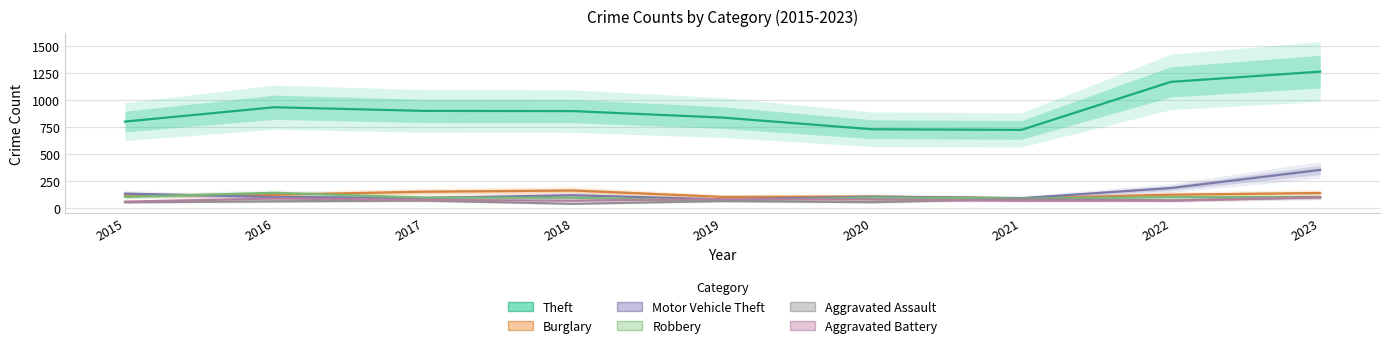

What is the value of the Burglary point at the 9th from the left?

138